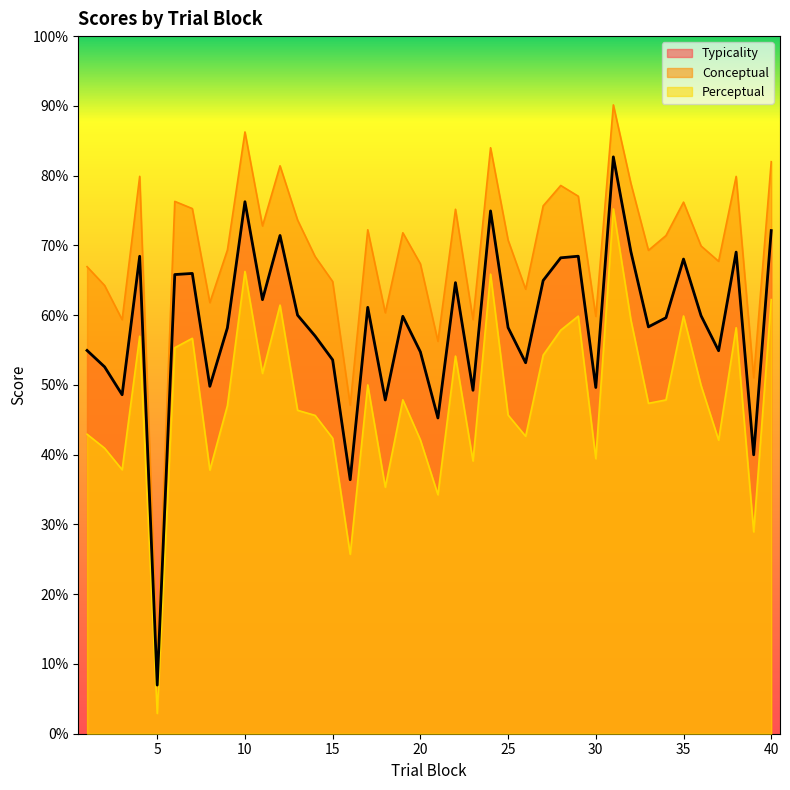

The value of typicality at 7 is 91.7. True or false?

False